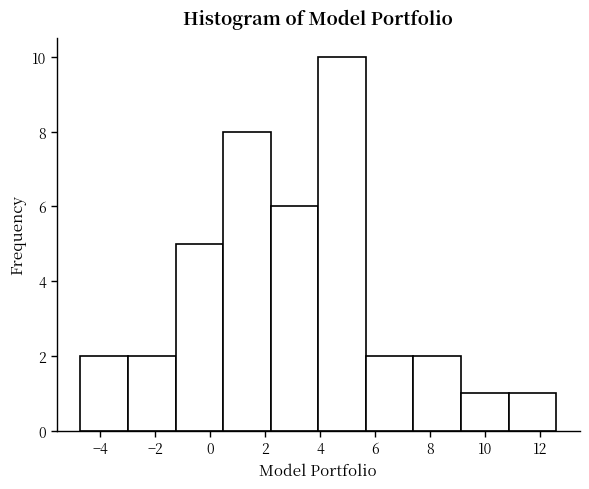

Reading left to right, transcribe this chart: for each bar, give the range it covers on the x-axis and its height. Neither the bar edges nor the heights are printed on the chart, so give them approximately, as read against the axes.

-4.8 to -3.0: 2
-3.0 to -1.2: 2
-1.2 to 0.4: 5
0.4 to 2.2: 8
2.2 to 4.0: 6
4.0 to 5.6: 10
5.6 to 7.4: 2
7.4 to 9.2: 2
9.2 to 10.8: 1
10.8 to 12.6: 1